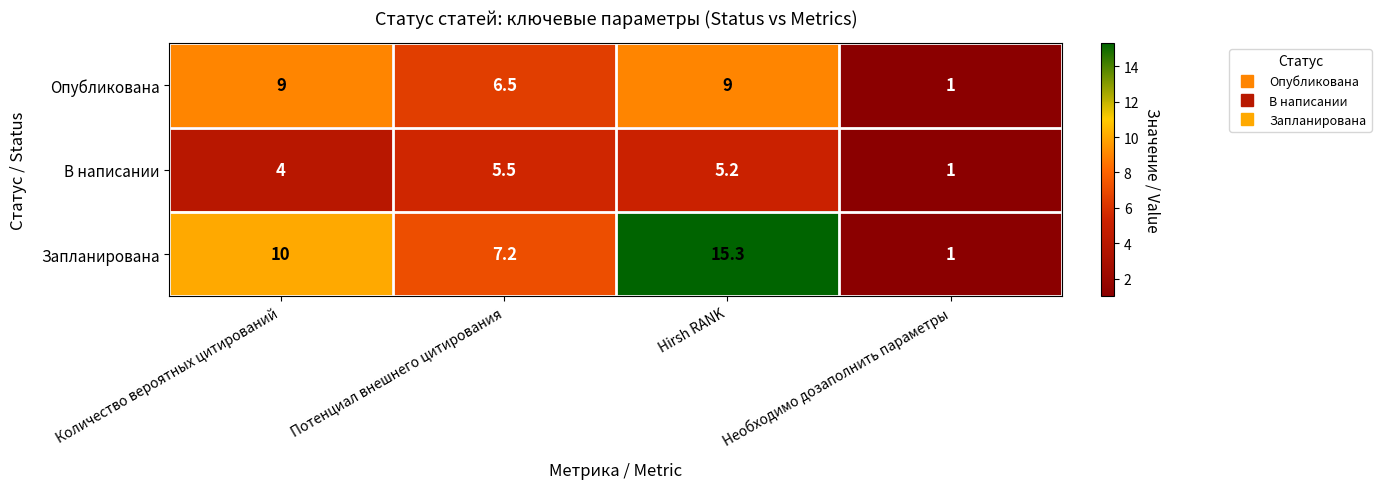

What is the sum of all В написании values?

15.7